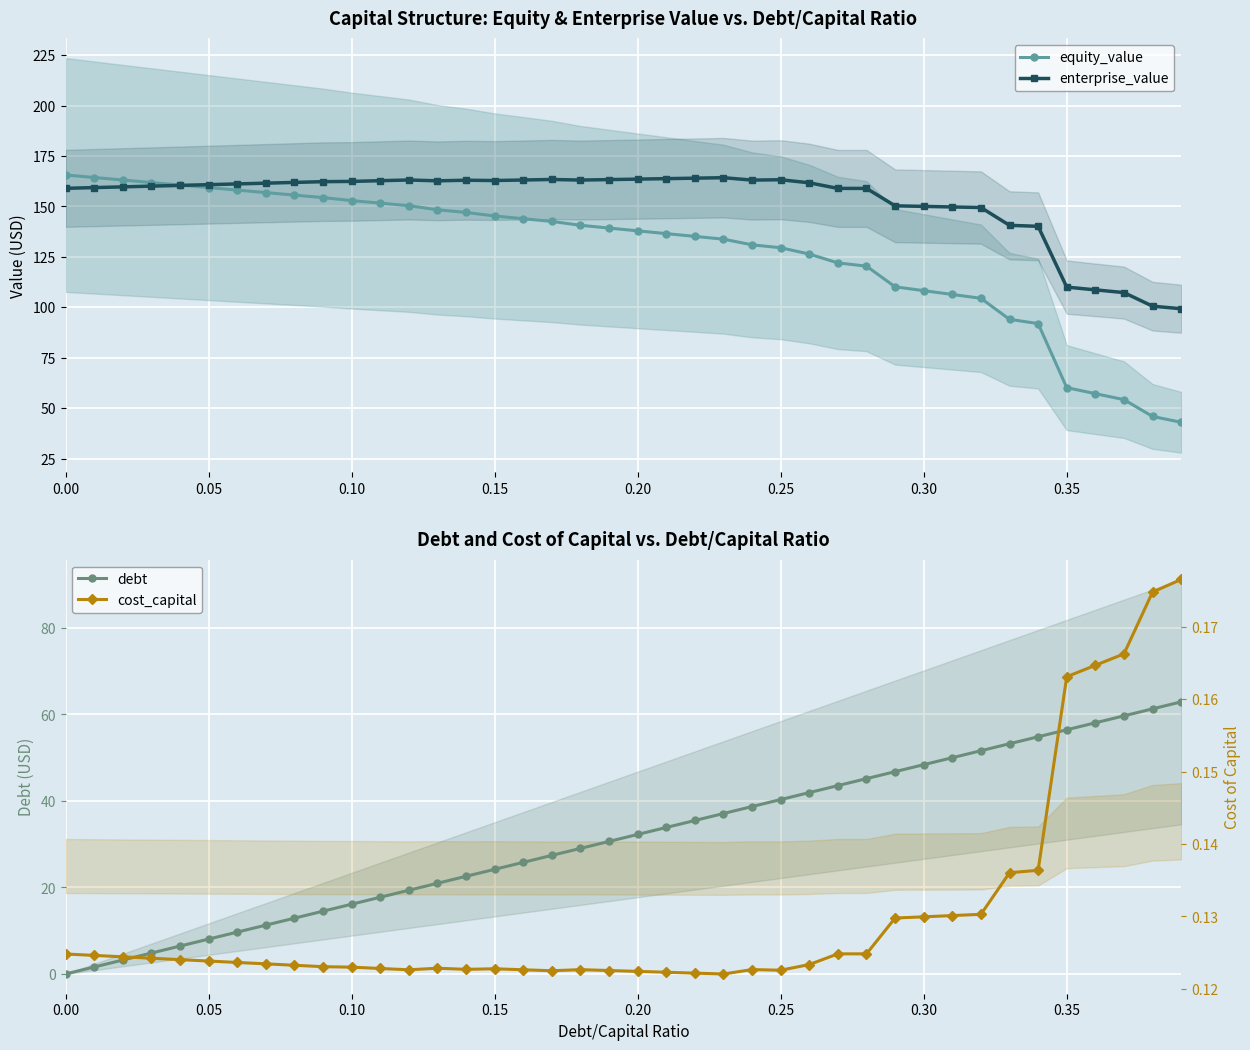

What is the highest value of the debt series?

62.9